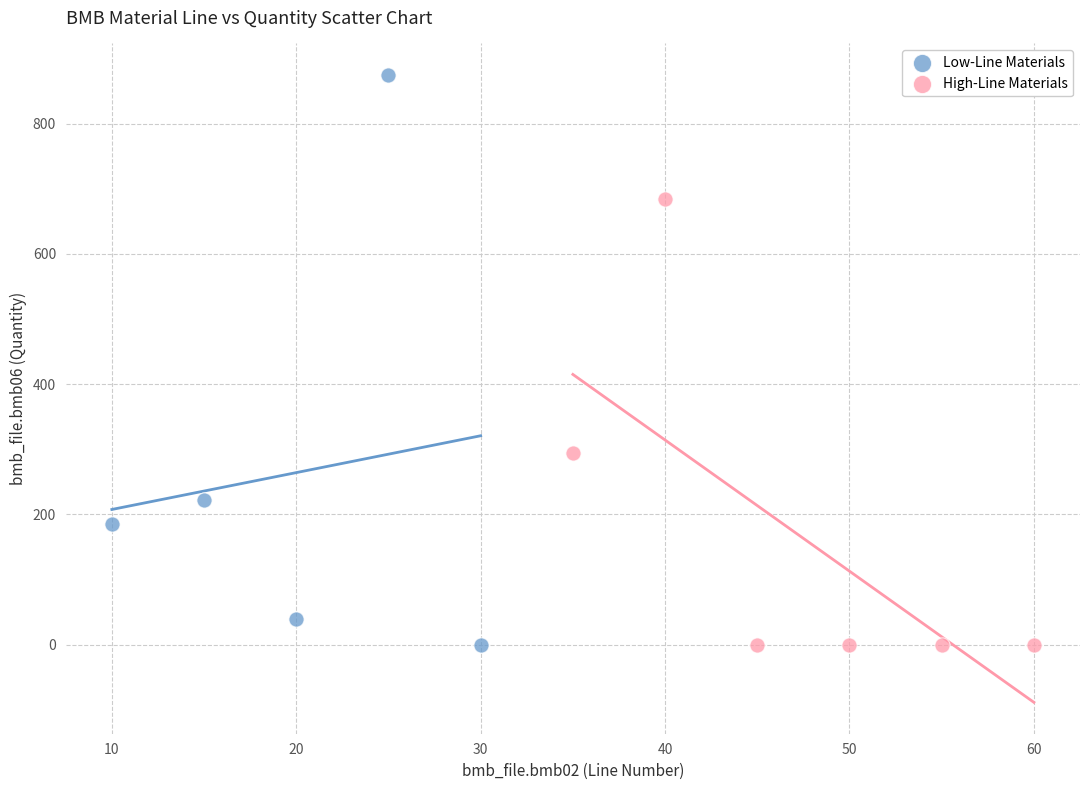

Which series reaches the maximum Y coordinate?

Low-Line Materials